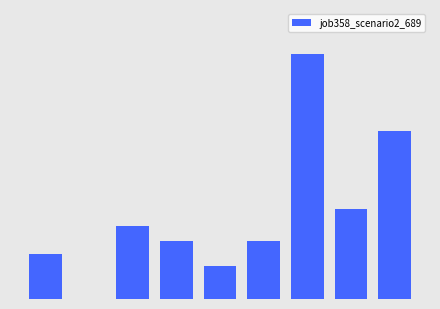

What is the sum of all values?

1.2